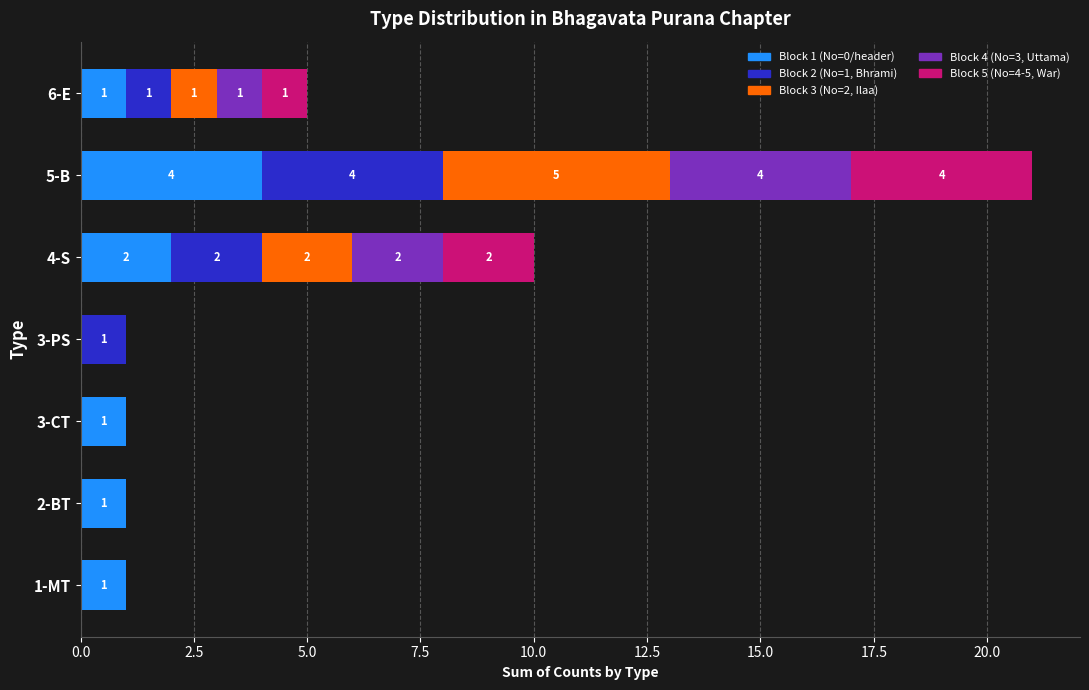

Where is Block 1 (No=0/header) nearest to the value 2?

4-S